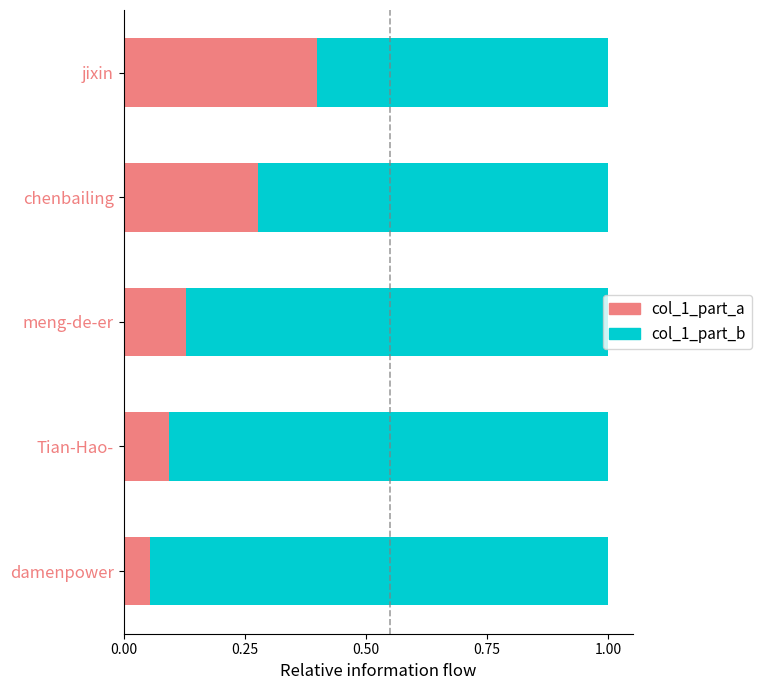

What is the total value across all series at chenbailing?

1.0